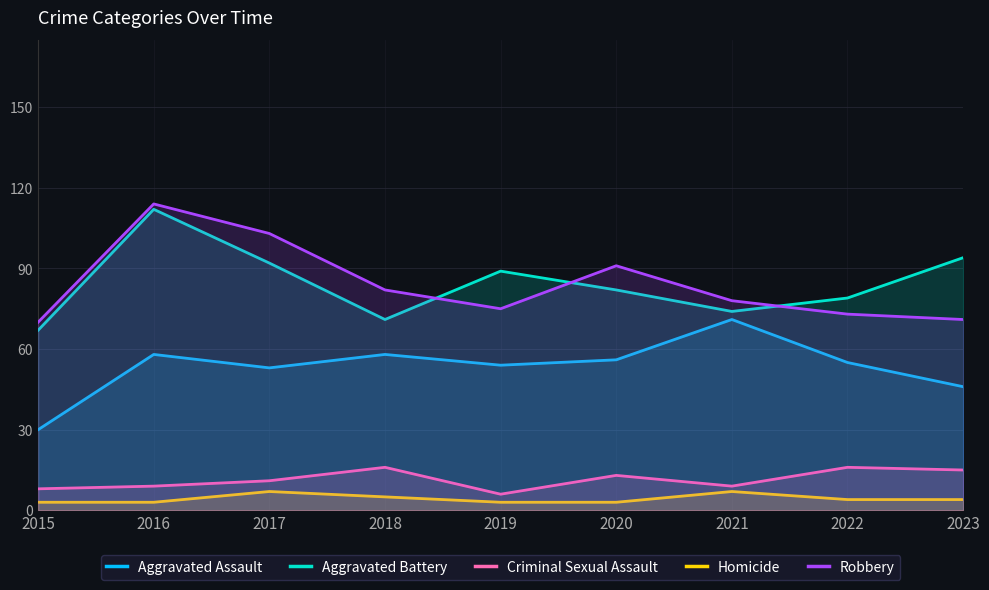

How many data points in Homicide are less than 4?

4